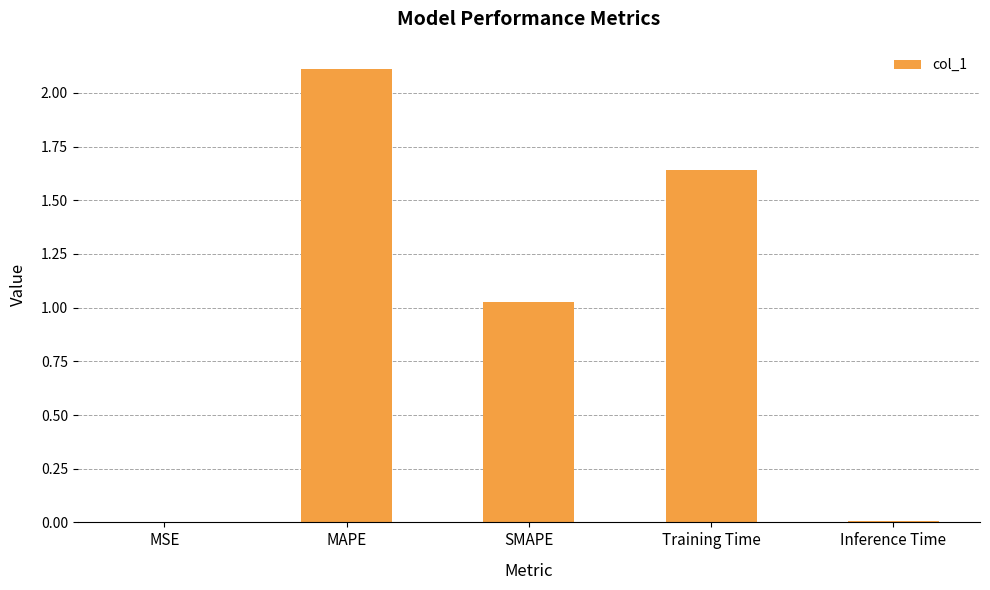

Where is the data nearest to the value 1?

SMAPE